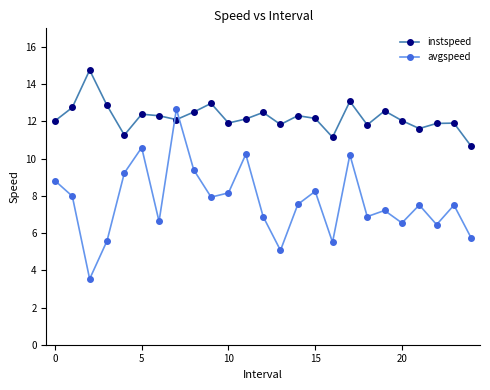

How many intersections are there between instspeed and avgspeed?

2